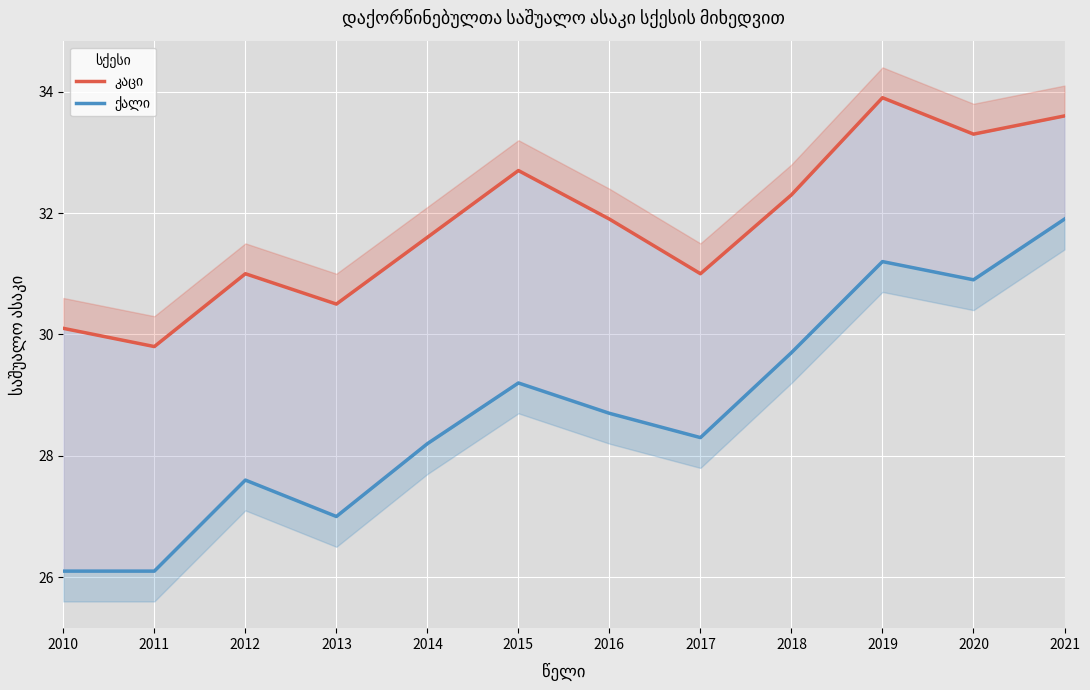

What is the sum of all ქალი values?

344.9